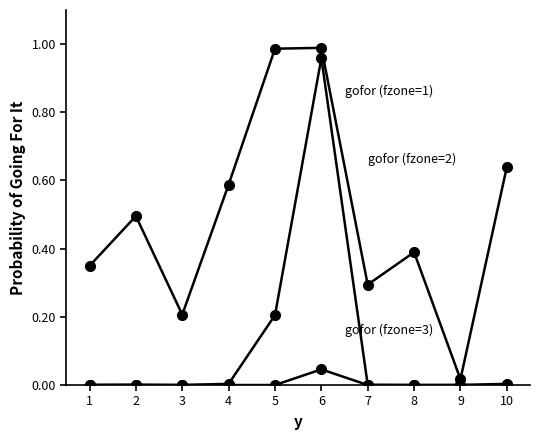

What is the spread (max minus min) of values at 8?

0.4